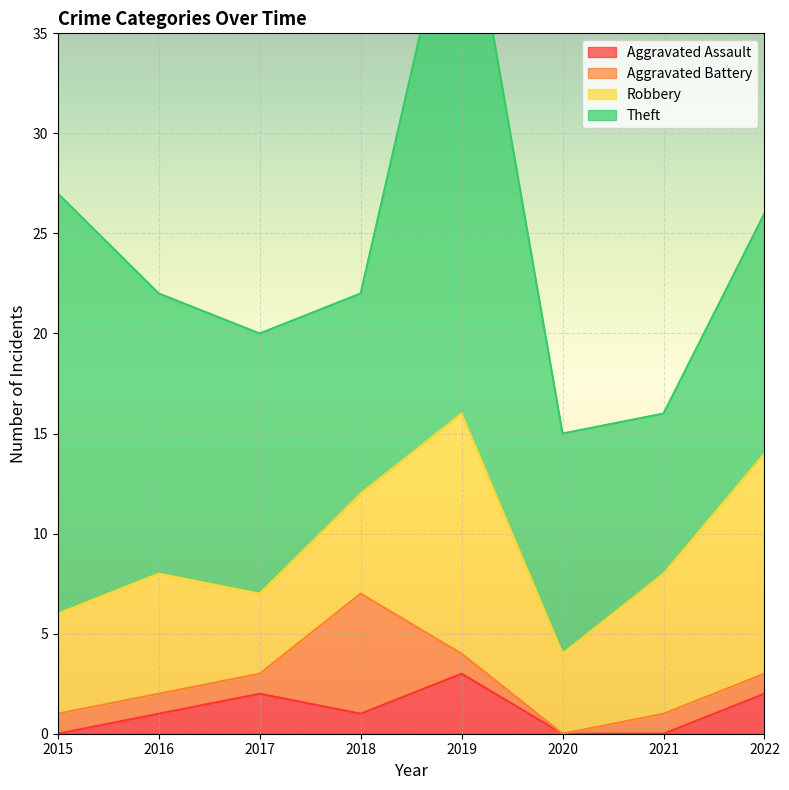

The value of Aggravated Battery at 2021 is 1. True or false?

True